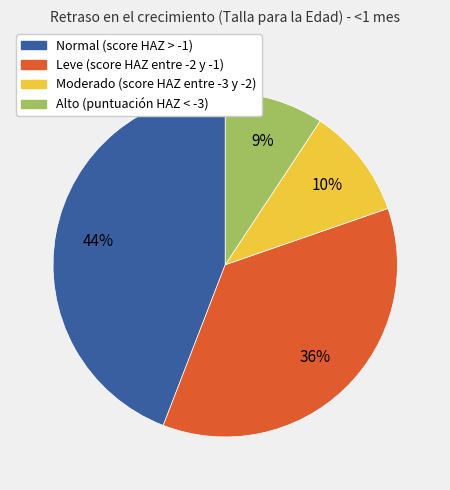

To the nearest percent, what is the difference between the largest and smallest slice percentages?

35%